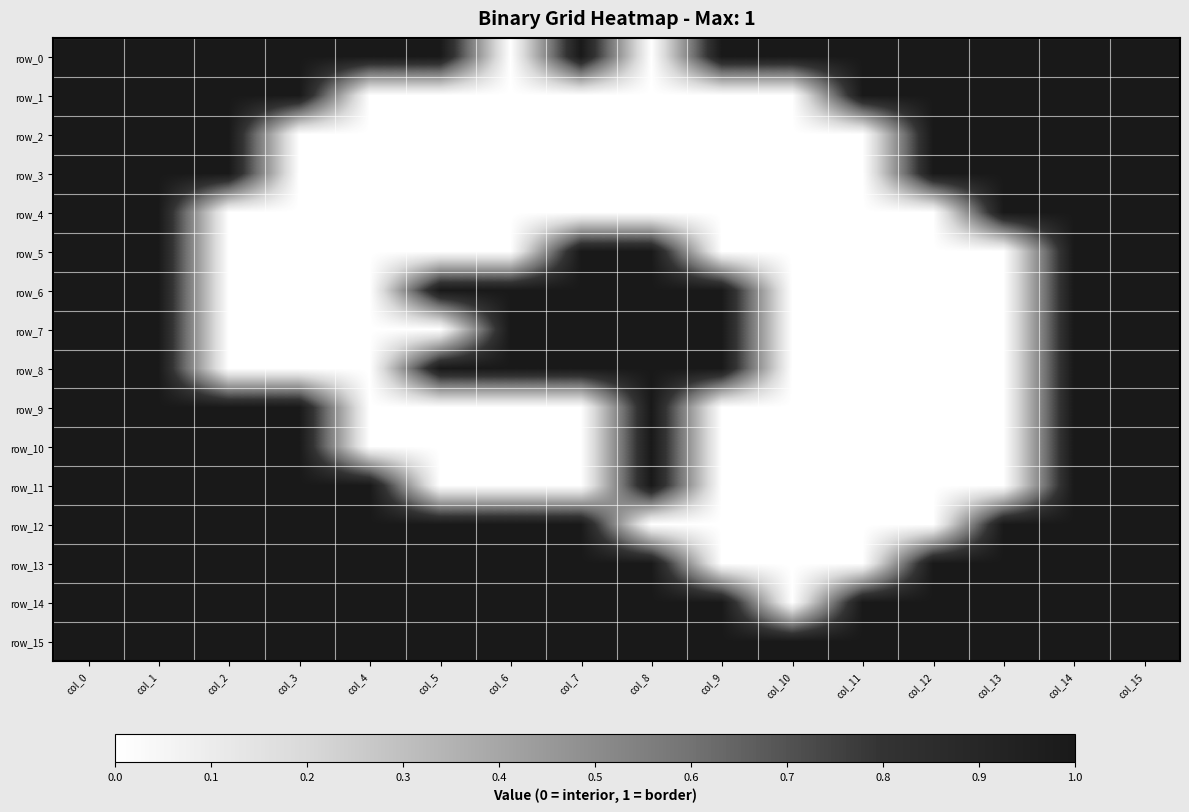

Reading right to left, transcribe all the data shown in this chart.

row_0: col_15=1	col_14=1	col_13=1	col_12=1	col_11=1	col_10=1	col_9=1	col_8=0	col_7=1	col_6=0	col_5=1	col_4=1	col_3=1	col_2=1	col_1=1	col_0=1
row_1: col_15=1	col_14=1	col_13=1	col_12=1	col_11=1	col_10=0	col_9=0	col_8=0	col_7=0	col_6=0	col_5=0	col_4=0	col_3=1	col_2=1	col_1=1	col_0=1
row_2: col_15=1	col_14=1	col_13=1	col_12=1	col_11=0	col_10=0	col_9=0	col_8=0	col_7=0	col_6=0	col_5=0	col_4=0	col_3=0	col_2=1	col_1=1	col_0=1
row_3: col_15=1	col_14=1	col_13=1	col_12=1	col_11=0	col_10=0	col_9=0	col_8=0	col_7=0	col_6=0	col_5=0	col_4=0	col_3=0	col_2=1	col_1=1	col_0=1
row_4: col_15=1	col_14=1	col_13=1	col_12=0	col_11=0	col_10=0	col_9=0	col_8=0	col_7=0	col_6=0	col_5=0	col_4=0	col_3=0	col_2=0	col_1=1	col_0=1
row_5: col_15=1	col_14=1	col_13=0	col_12=0	col_11=0	col_10=0	col_9=0	col_8=1	col_7=1	col_6=0	col_5=0	col_4=0	col_3=0	col_2=0	col_1=1	col_0=1
row_6: col_15=1	col_14=1	col_13=0	col_12=0	col_11=0	col_10=0	col_9=1	col_8=1	col_7=1	col_6=1	col_5=1	col_4=0	col_3=0	col_2=0	col_1=1	col_0=1
row_7: col_15=1	col_14=1	col_13=0	col_12=0	col_11=0	col_10=0	col_9=1	col_8=1	col_7=1	col_6=1	col_5=0	col_4=0	col_3=0	col_2=0	col_1=1	col_0=1
row_8: col_15=1	col_14=1	col_13=0	col_12=0	col_11=0	col_10=0	col_9=1	col_8=1	col_7=1	col_6=1	col_5=1	col_4=0	col_3=0	col_2=0	col_1=1	col_0=1
row_9: col_15=1	col_14=1	col_13=0	col_12=0	col_11=0	col_10=0	col_9=0	col_8=1	col_7=0	col_6=0	col_5=0	col_4=0	col_3=1	col_2=1	col_1=1	col_0=1
row_10: col_15=1	col_14=1	col_13=0	col_12=0	col_11=0	col_10=0	col_9=0	col_8=1	col_7=0	col_6=0	col_5=0	col_4=0	col_3=1	col_2=1	col_1=1	col_0=1
row_11: col_15=1	col_14=1	col_13=0	col_12=0	col_11=0	col_10=0	col_9=0	col_8=1	col_7=0	col_6=0	col_5=0	col_4=1	col_3=1	col_2=1	col_1=1	col_0=1
row_12: col_15=1	col_14=1	col_13=1	col_12=0	col_11=0	col_10=0	col_9=0	col_8=0	col_7=1	col_6=1	col_5=1	col_4=1	col_3=1	col_2=1	col_1=1	col_0=1
row_13: col_15=1	col_14=1	col_13=1	col_12=1	col_11=0	col_10=0	col_9=0	col_8=1	col_7=1	col_6=1	col_5=1	col_4=1	col_3=1	col_2=1	col_1=1	col_0=1
row_14: col_15=1	col_14=1	col_13=1	col_12=1	col_11=1	col_10=0	col_9=1	col_8=1	col_7=1	col_6=1	col_5=1	col_4=1	col_3=1	col_2=1	col_1=1	col_0=1
row_15: col_15=1	col_14=1	col_13=1	col_12=1	col_11=1	col_10=1	col_9=1	col_8=1	col_7=1	col_6=1	col_5=1	col_4=1	col_3=1	col_2=1	col_1=1	col_0=1